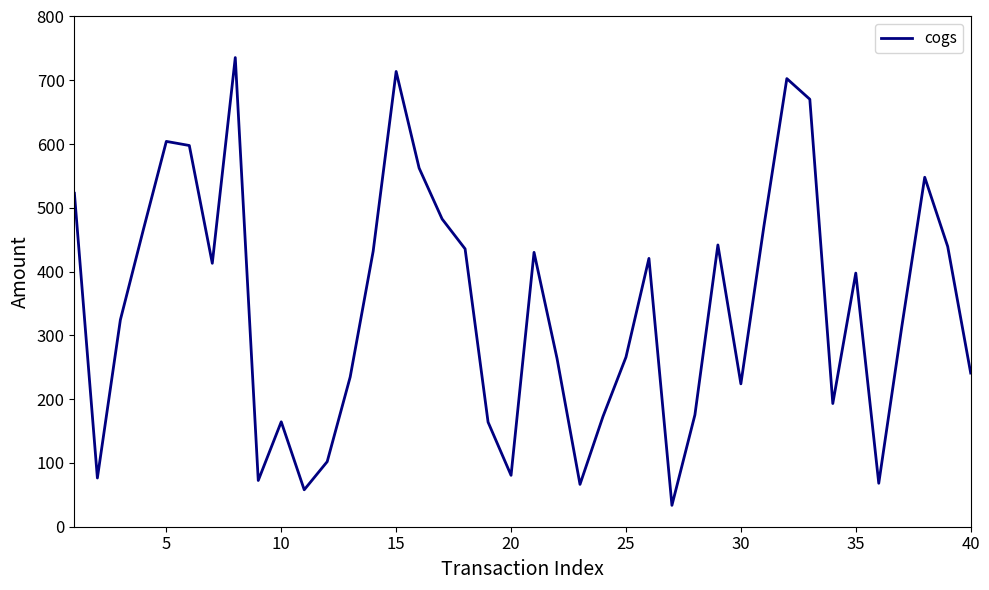

What is the smallest value displayed?

33.5